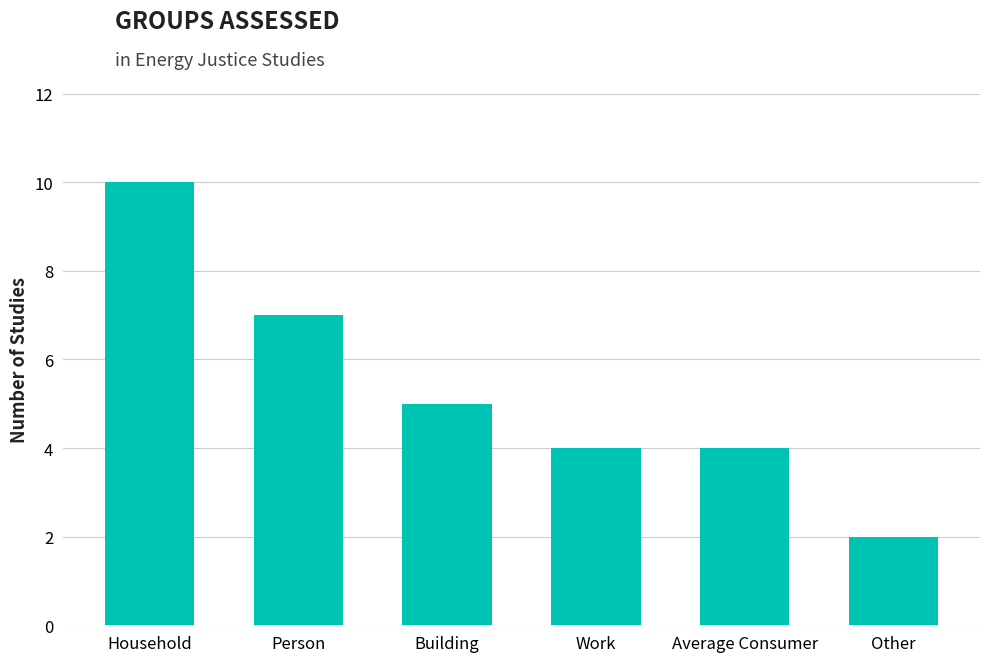

Between Person and Average Consumer, which is larger?

Person